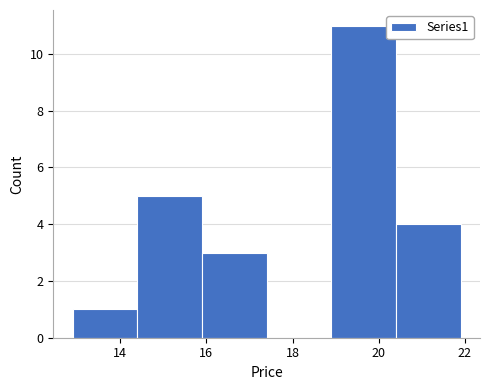

Reading left to right, transcribe this chart: for each bar, give the range it covers on the x-axis and its height. Neither the bar edges nor the heights are printed on the chart, so give them approximately, as read against the axes.

12.9 to 14.4: 1
14.4 to 15.9: 5
15.9 to 17.4: 3
17.4 to 18.9: 0
18.9 to 20.4: 11
20.4 to 21.9: 4